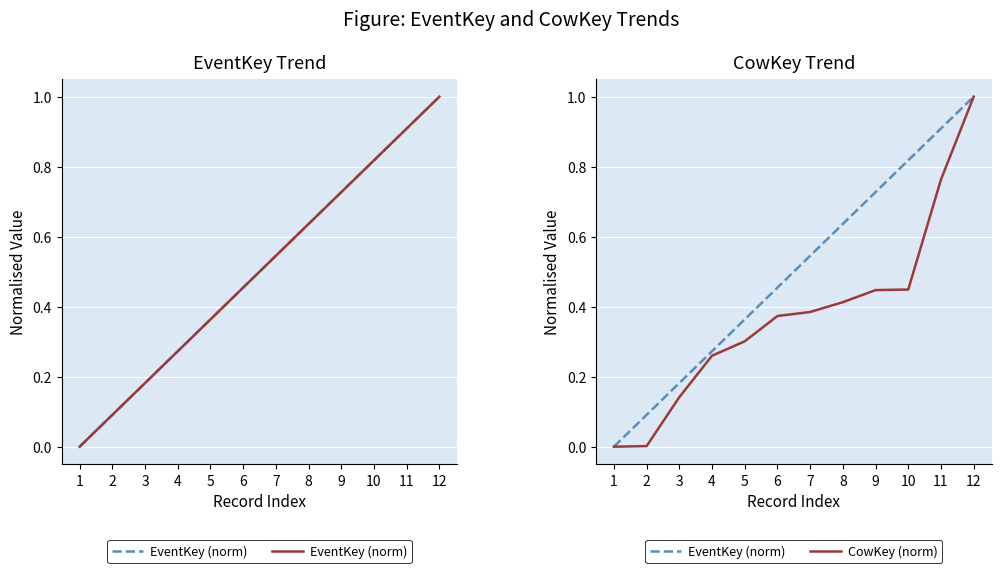

Count the number of categories in the chart.

12